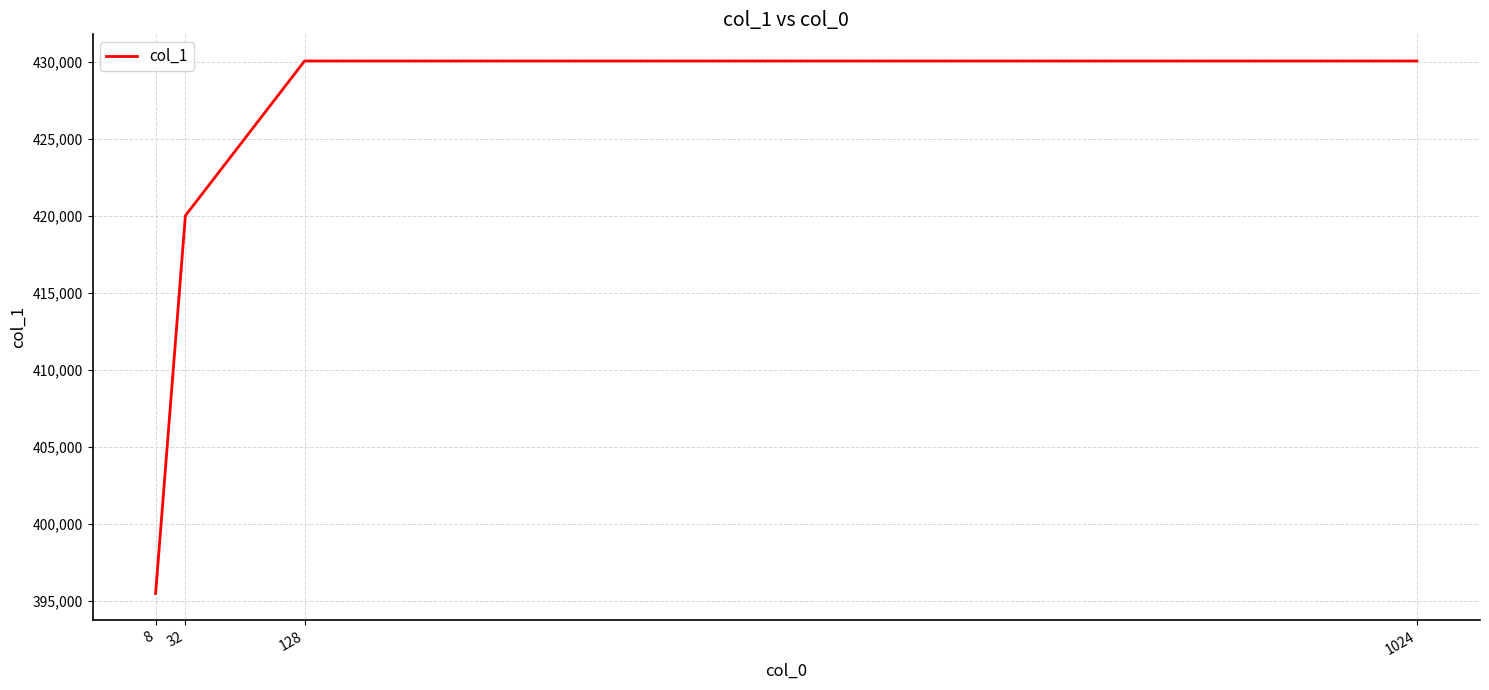

What is the difference between the second highest and second lowest values?

10045